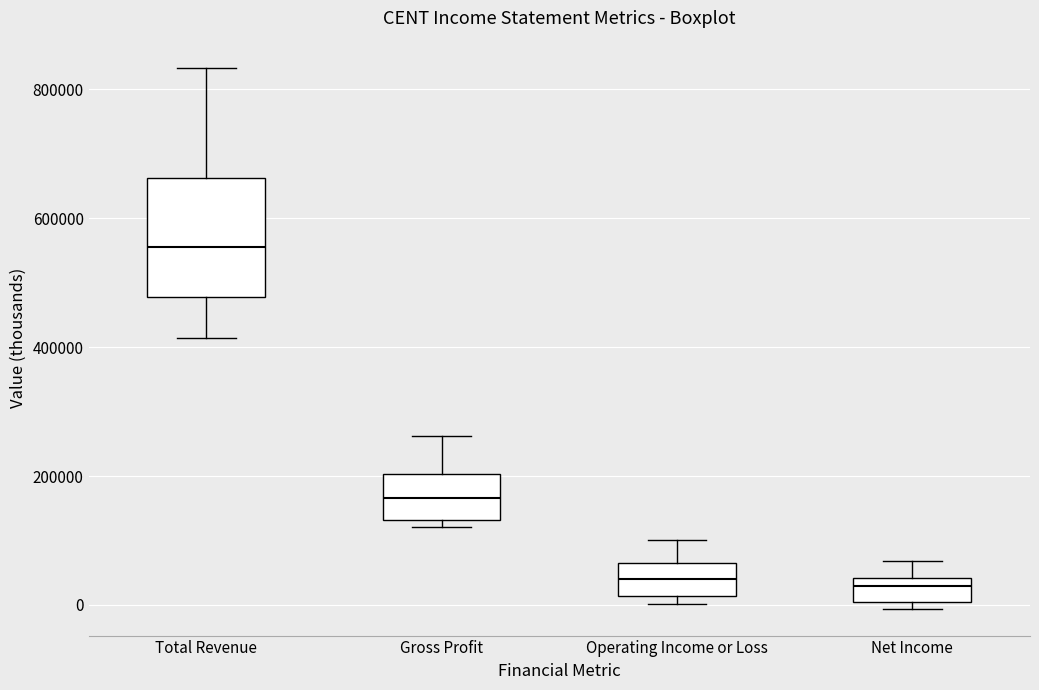

Which box's median line is the highest?

Total Revenue